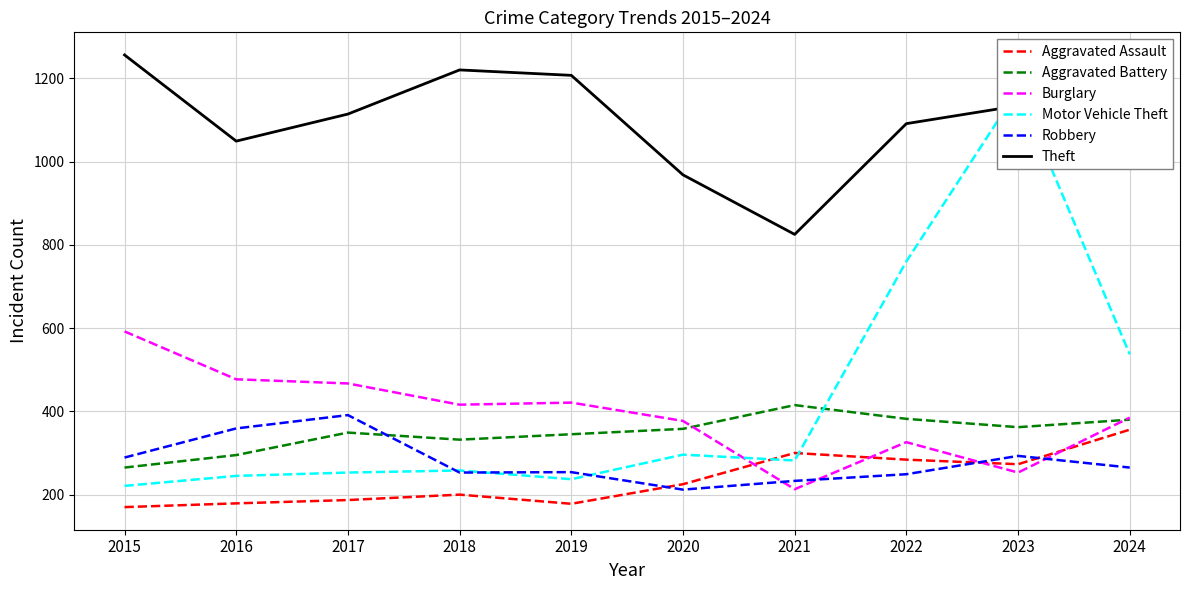

The value of Robbery at 2019 is 424. True or false?

False